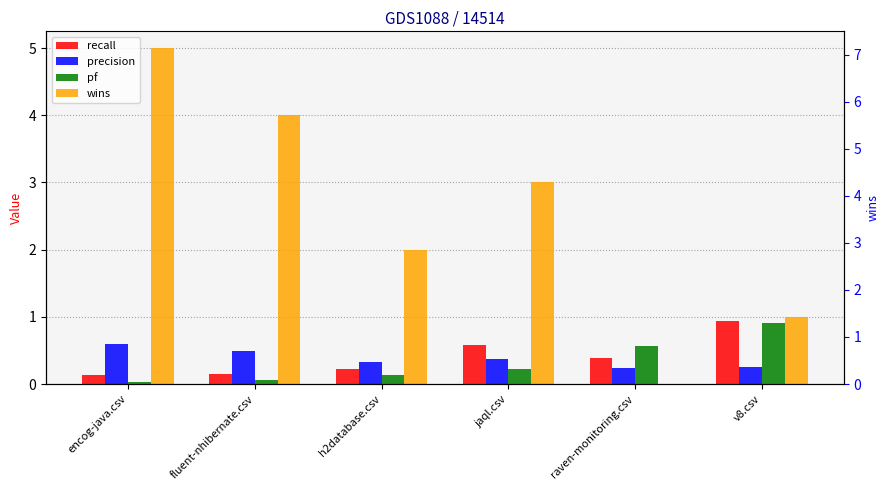

At how many categories does at least one series exceed 4?

1